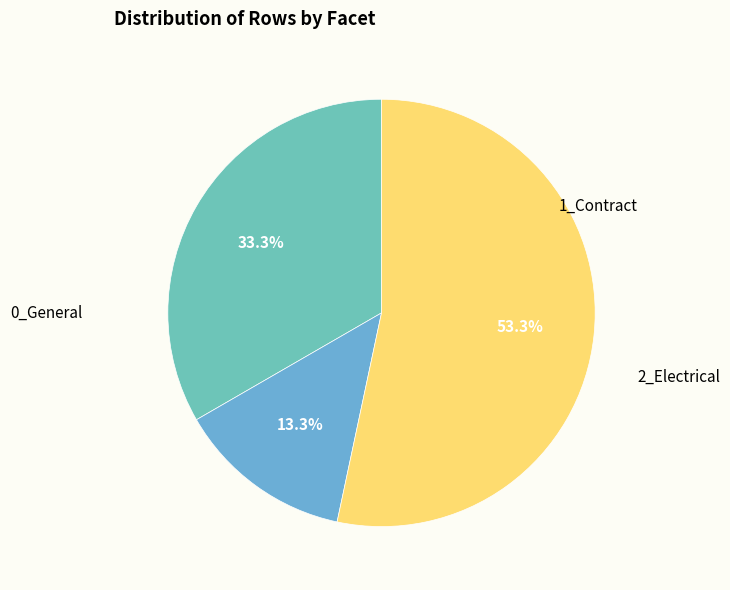

How many segments does this pie chart have?

3